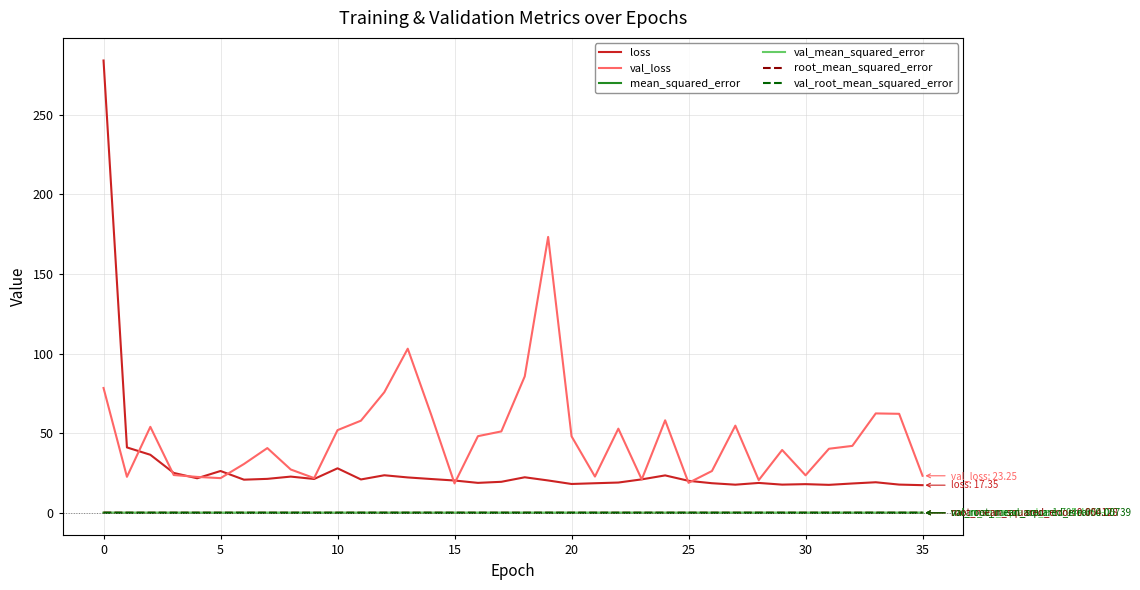

What is the highest value of the loss series?

284.0